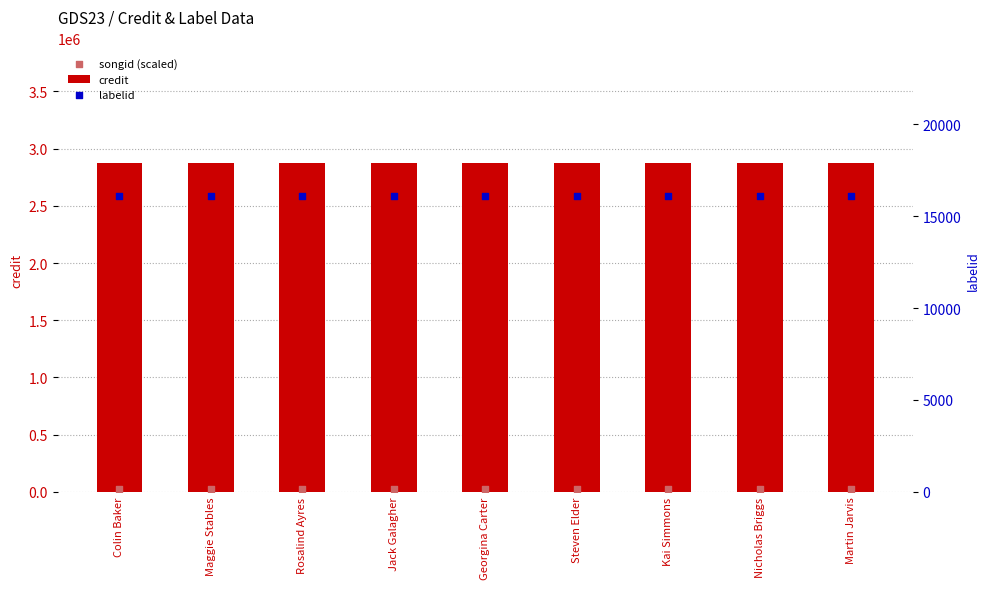

Which series has the largest Y range (max minus min)?

credit